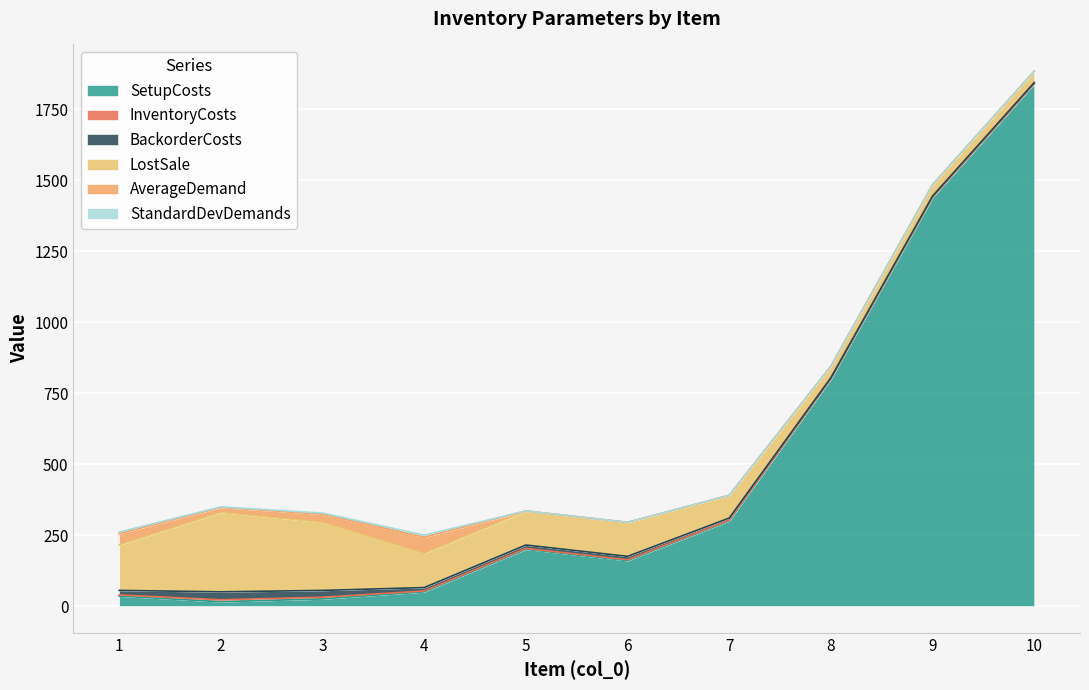

Does the chart display data point markers on the line(s)?

No